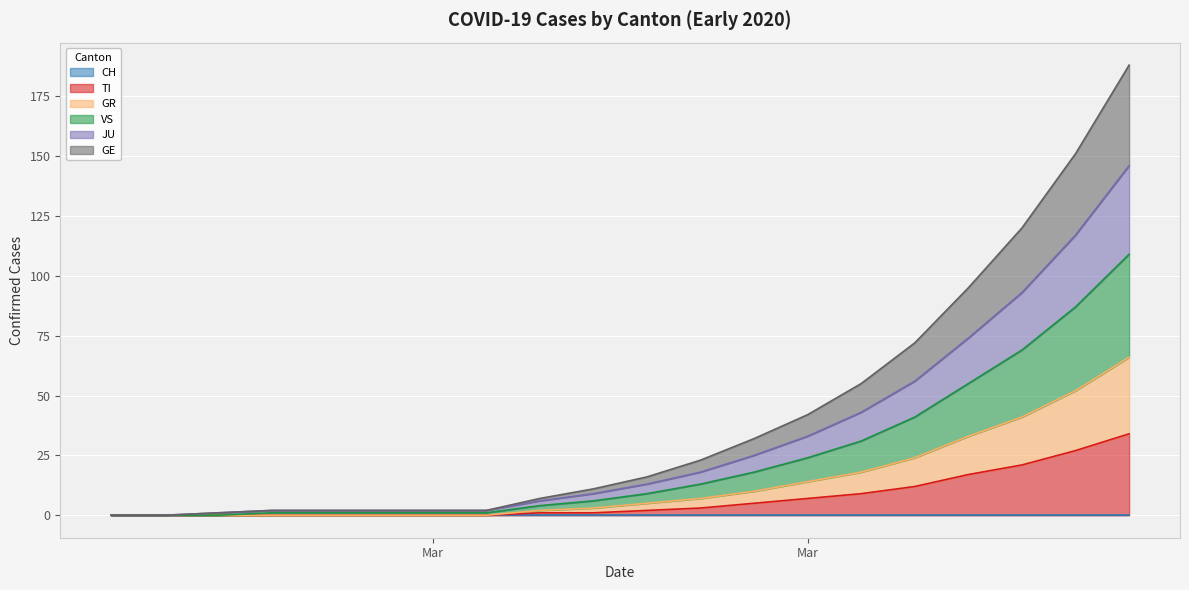

Does the chart display data point markers on the line(s)?

No